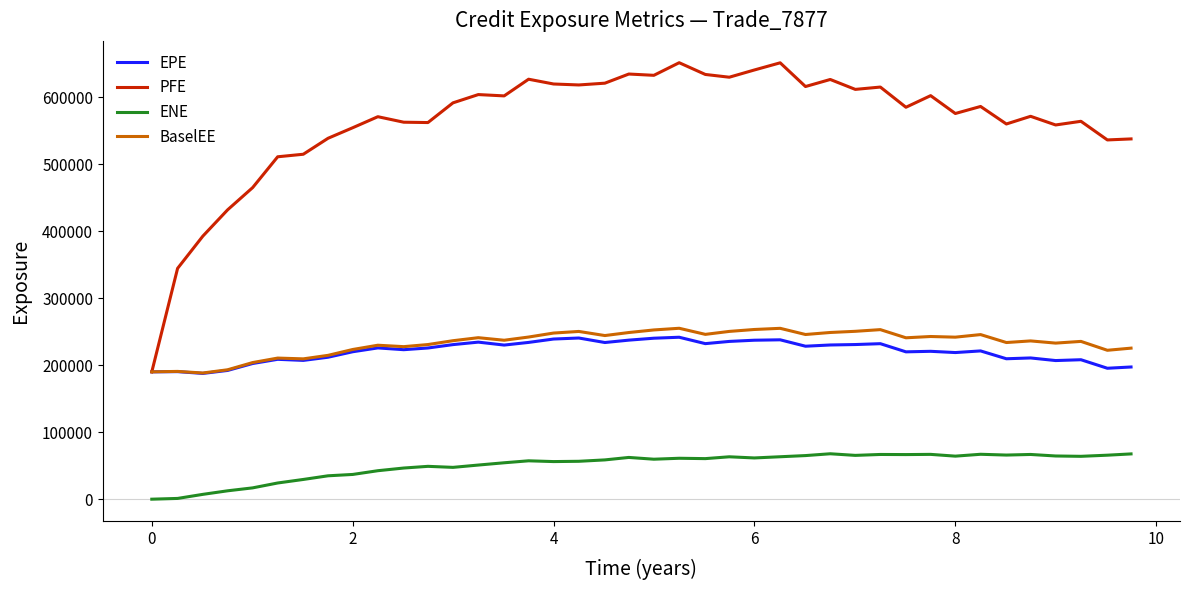

Which series has the largest total across all categories?

PFE